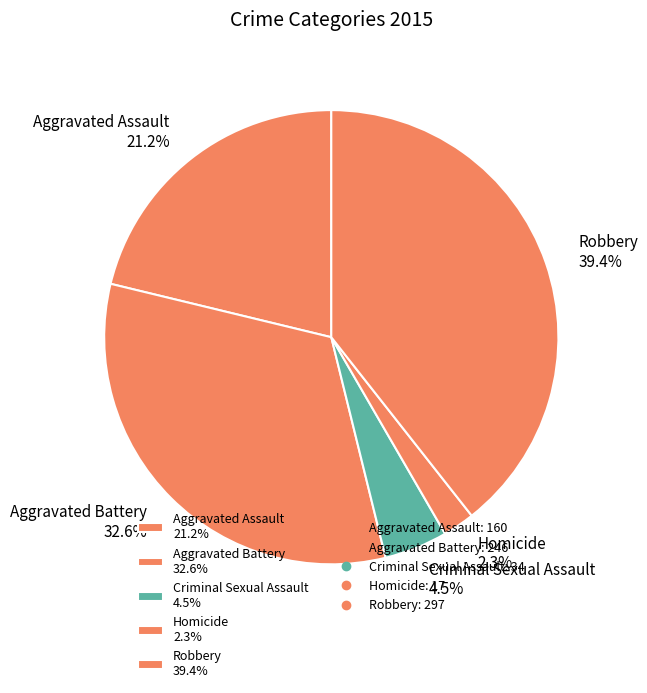

Is there any slice that represents more than half of the pie?

No